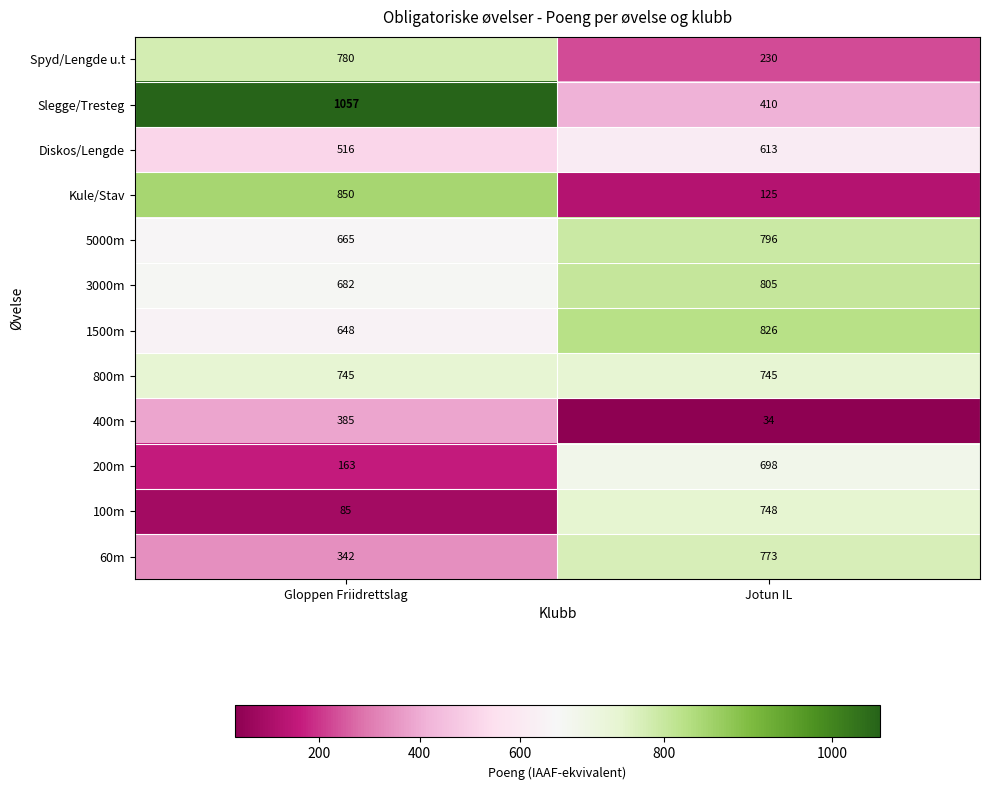

What is the smallest value displayed?

34